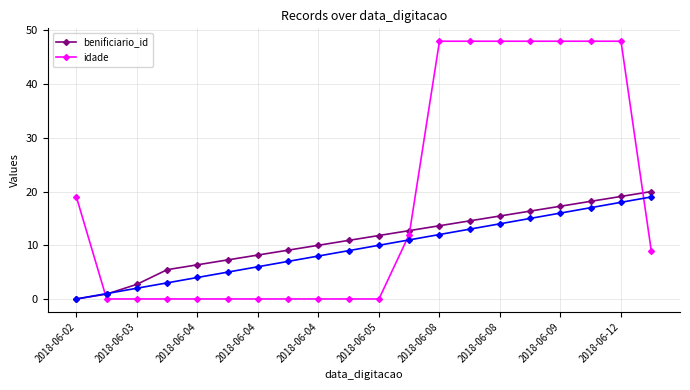

How many positive values does the idade series have?

10